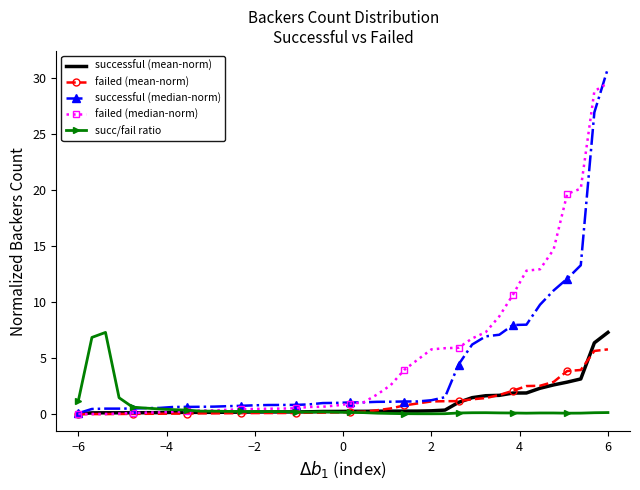

What is the maximum value for failed (mean-norm)?

5.8